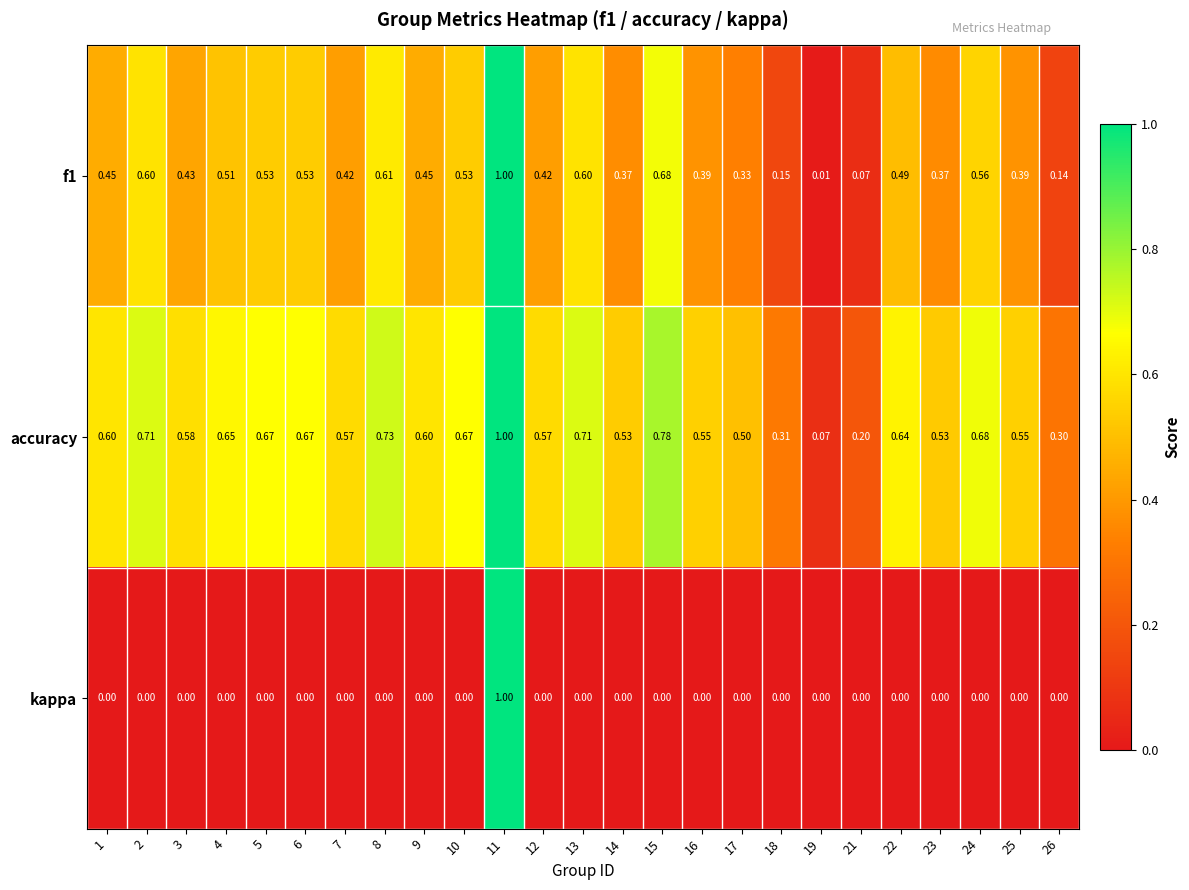

Which series has the largest range (max minus min)?

kappa